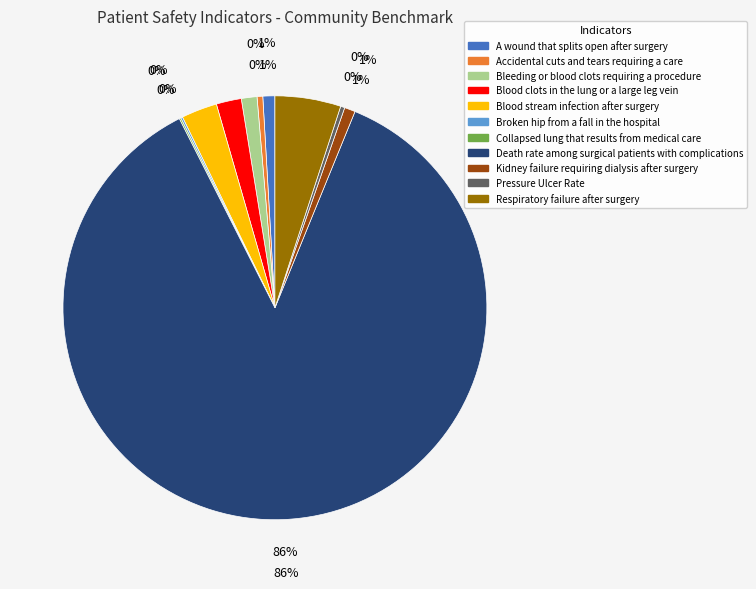

What percentage is NOT represented by Respiratory failure after surgery?

95.0%